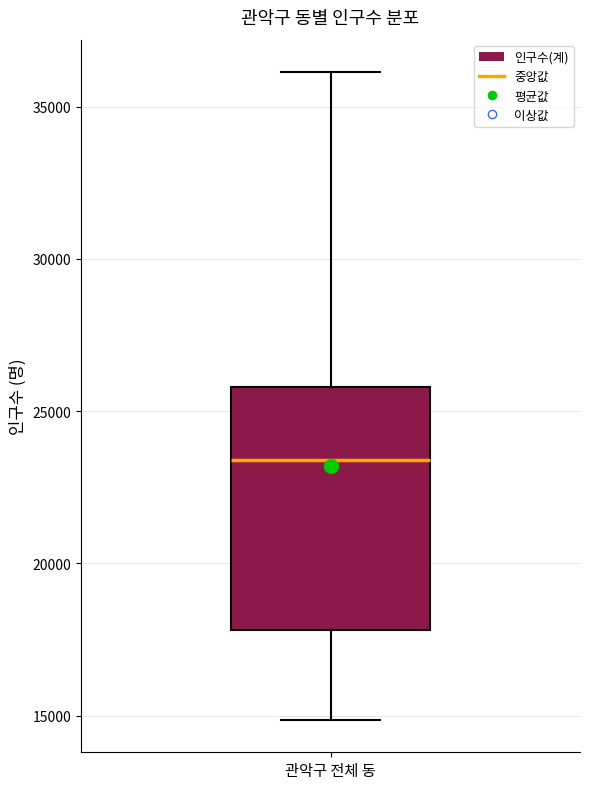

Where is the upper edge of the box for 관악구 전체 동 on the y-axis? The values are not printed on the chart, so give them approximately, as read against the axis.

26000